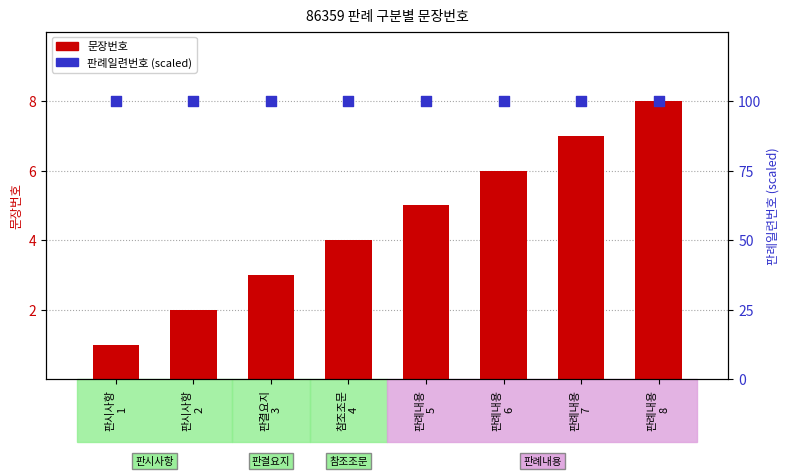

Which series has the largest Y range (max minus min)?

문장번호